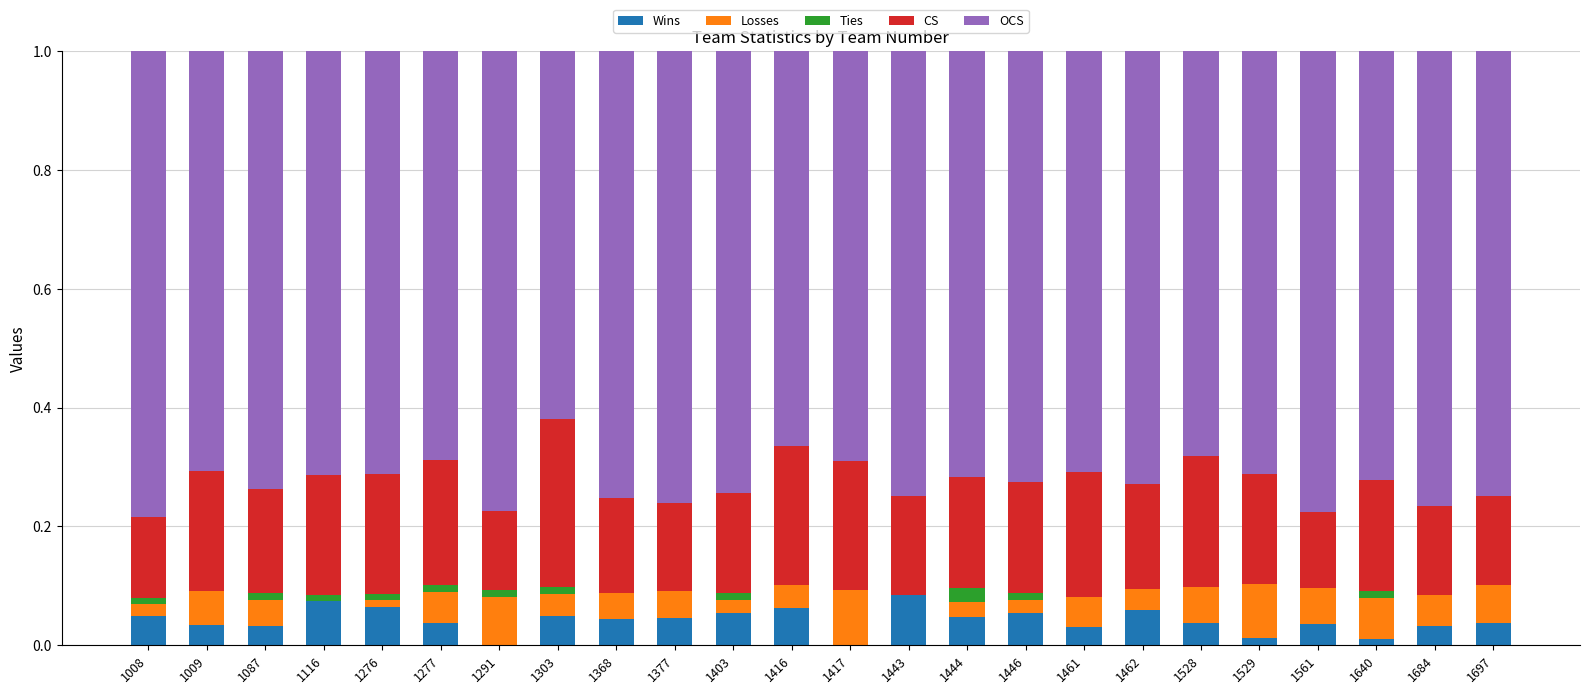

The Wins series shows 0.1 at 1697. True or false?

False